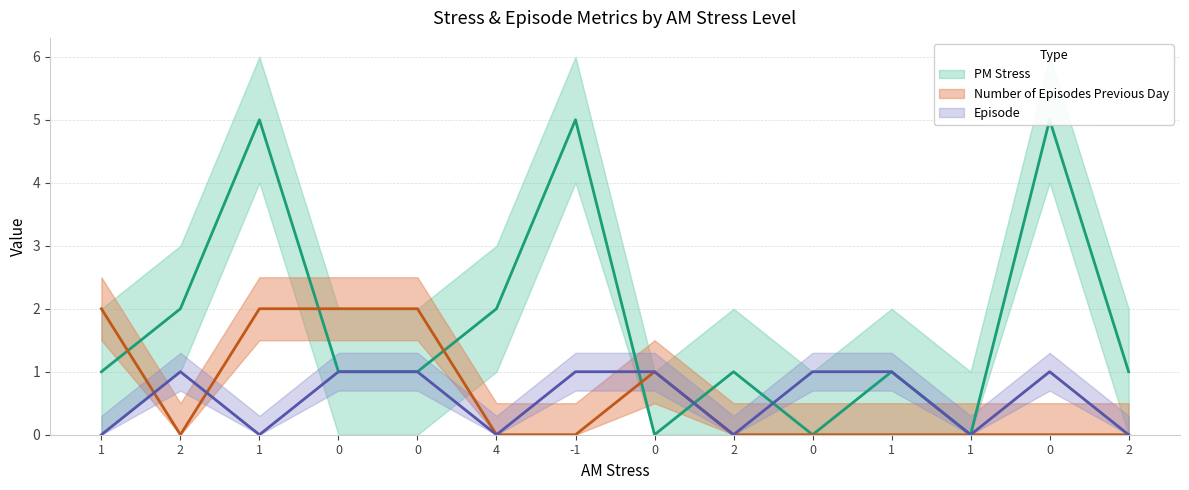

After their last crossing, which series has the higher values: Number of Episodes Previous Day or PM Stress?

PM Stress